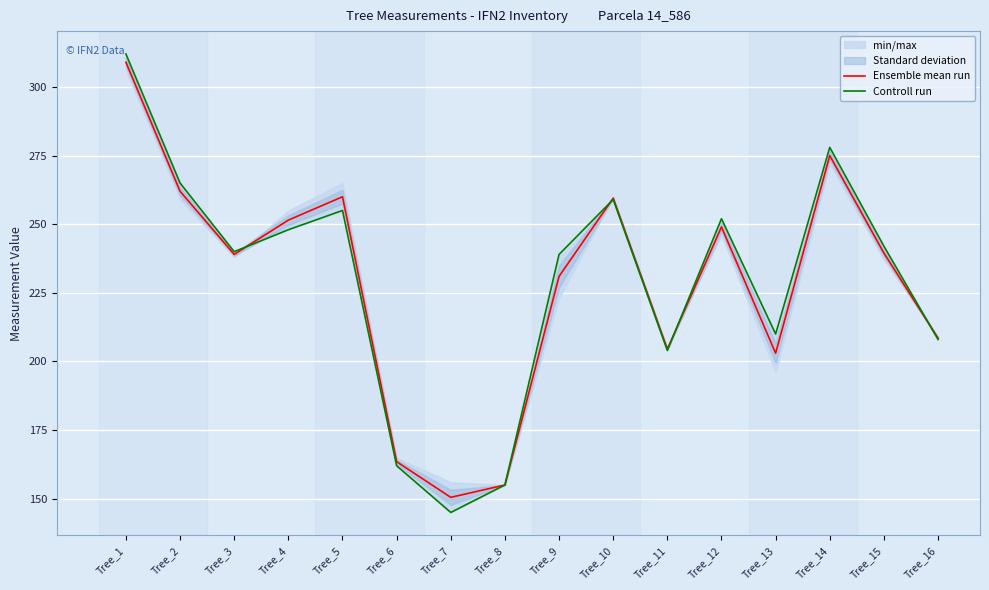

How many values in the Controll run series exceed 242?

7